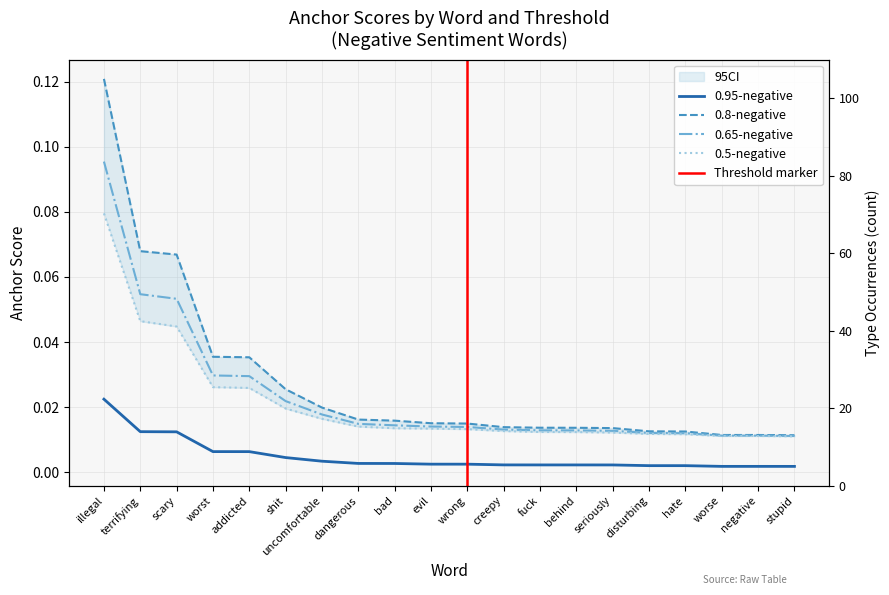

Is the value of 0.65-negative at shit greater than the value of 0.5-negative at wrong?

Yes